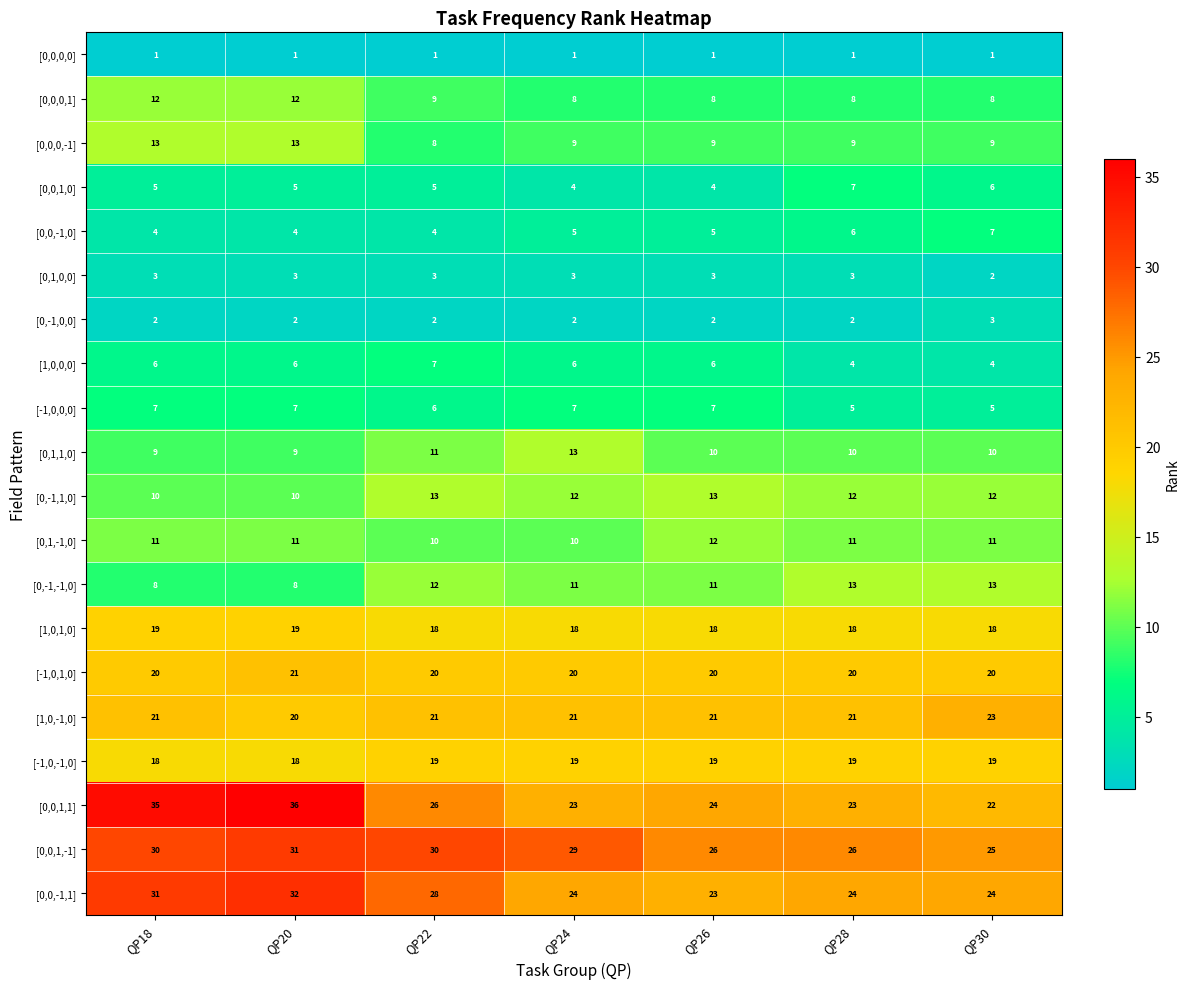

What is the average value of the [0,0,1,1] series?

27